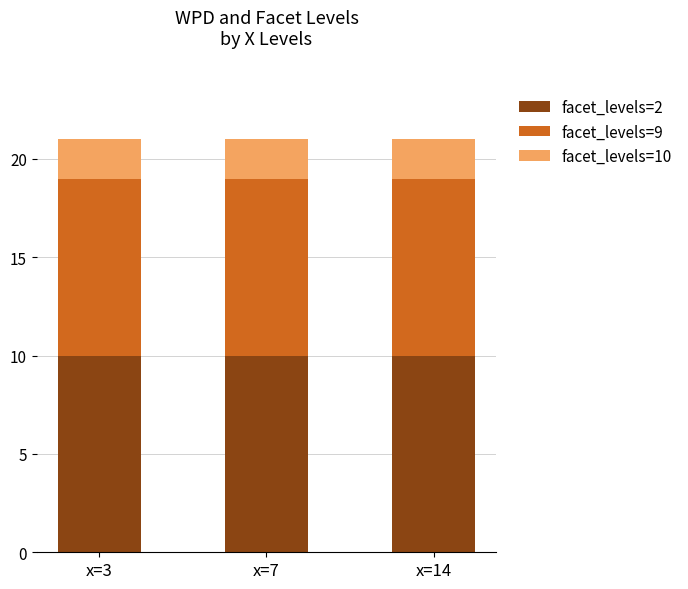

The value of facet_levels=10 at x=7 is 7. True or false?

False